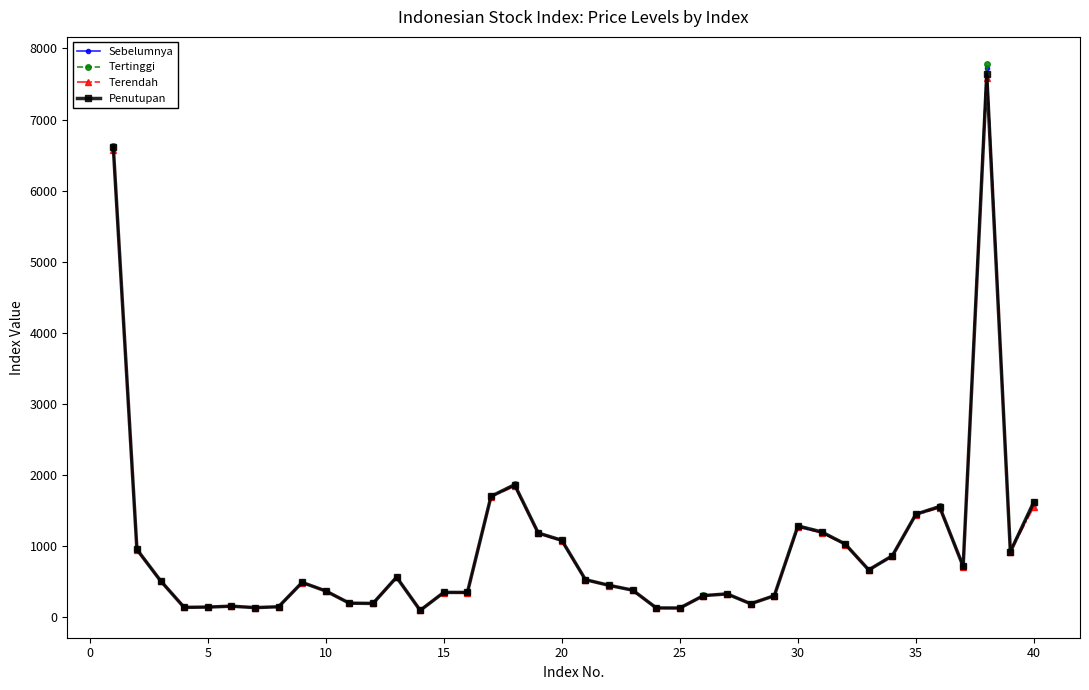

True or false: Penutupan has more than 0 points higher than both neighbors.

True